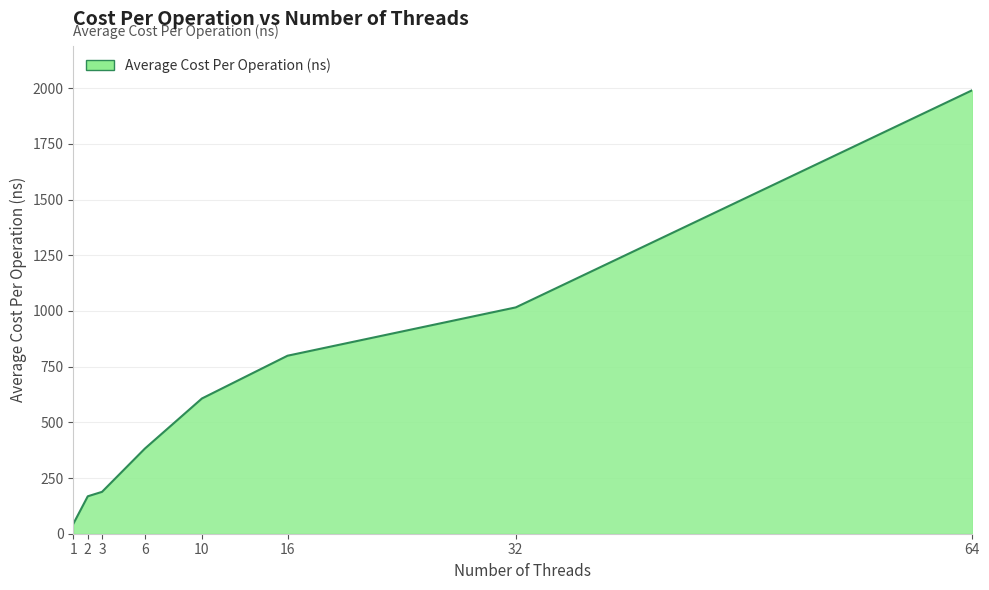

Between 64 and 1, which is larger?

64